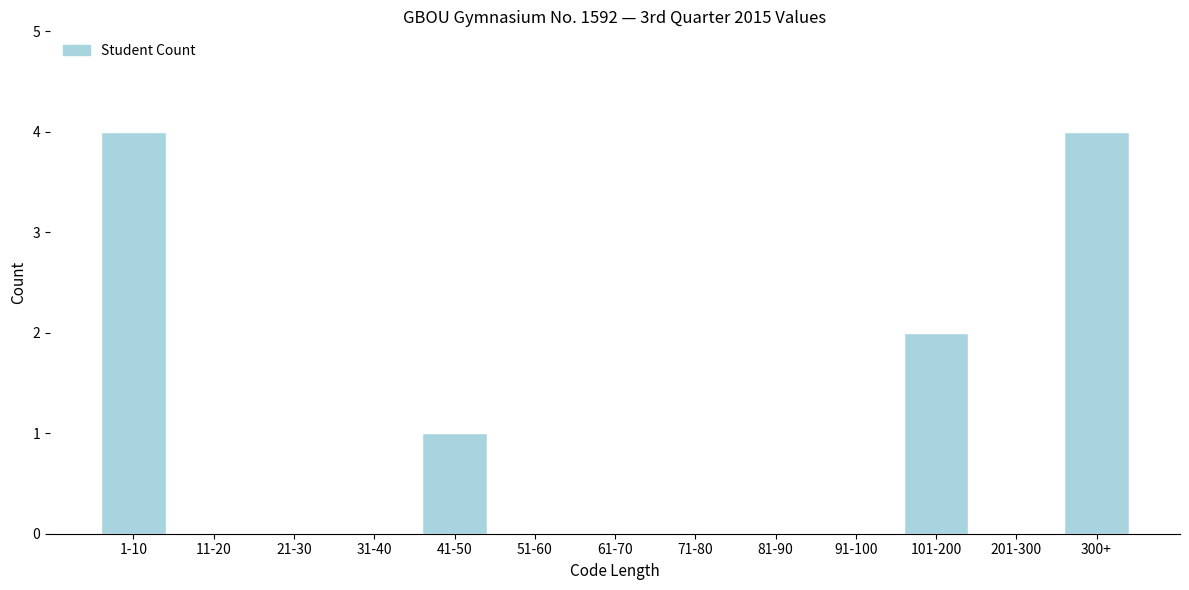

Reading left to right, extract all data points from this chart.

1-10=4	11-20=0	21-30=0	31-40=0	41-50=1	51-60=0	61-70=0	71-80=0	81-90=0	91-100=0	101-200=2	201-300=0	300+=4